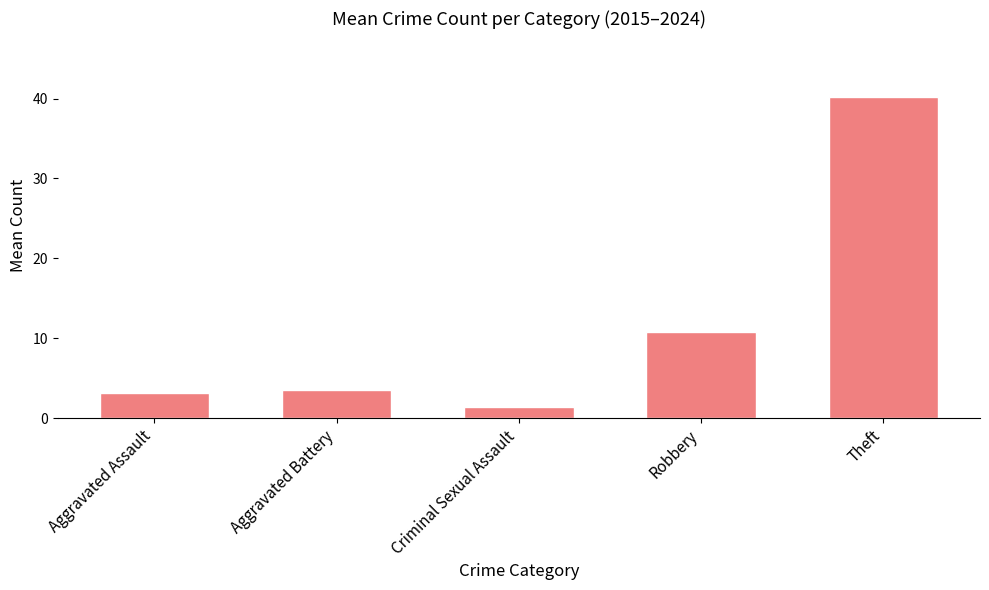

What is the maximum value shown in the chart?

40.2